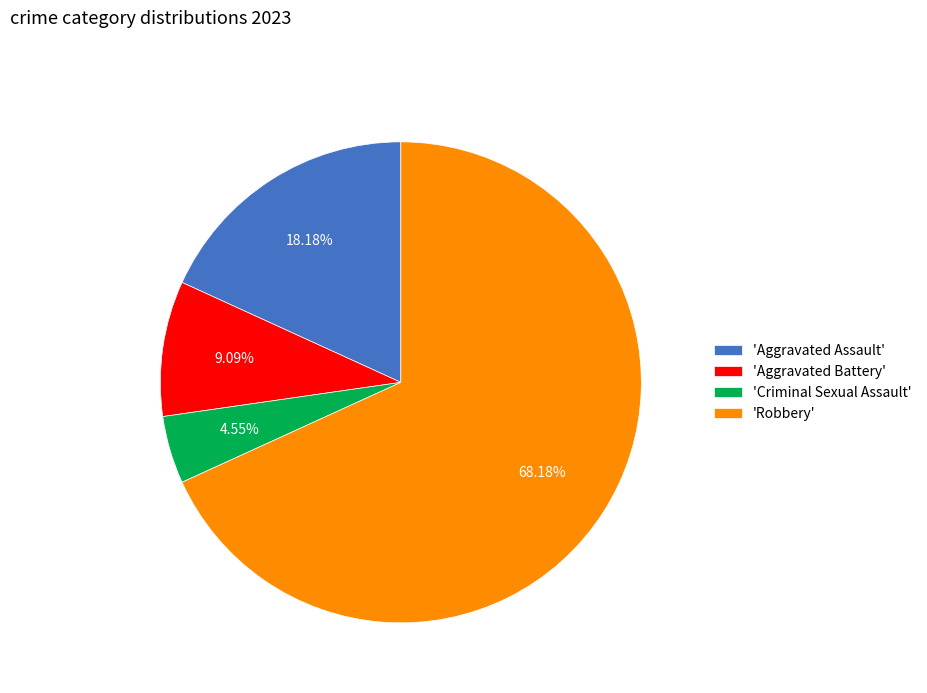

Count the number of slices in the pie.

4